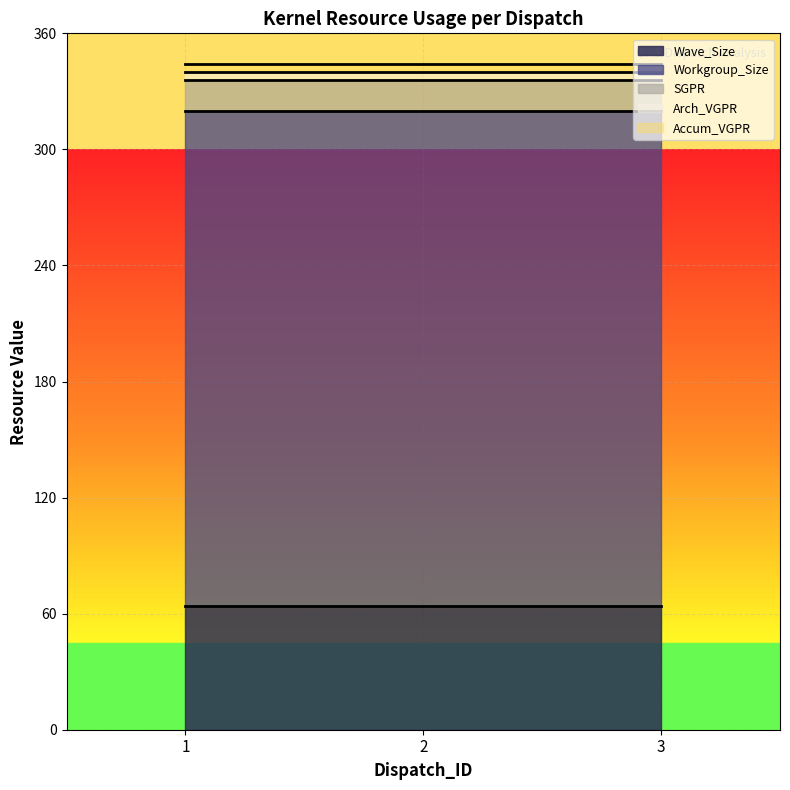

Does the chart display data point markers on the line(s)?

No